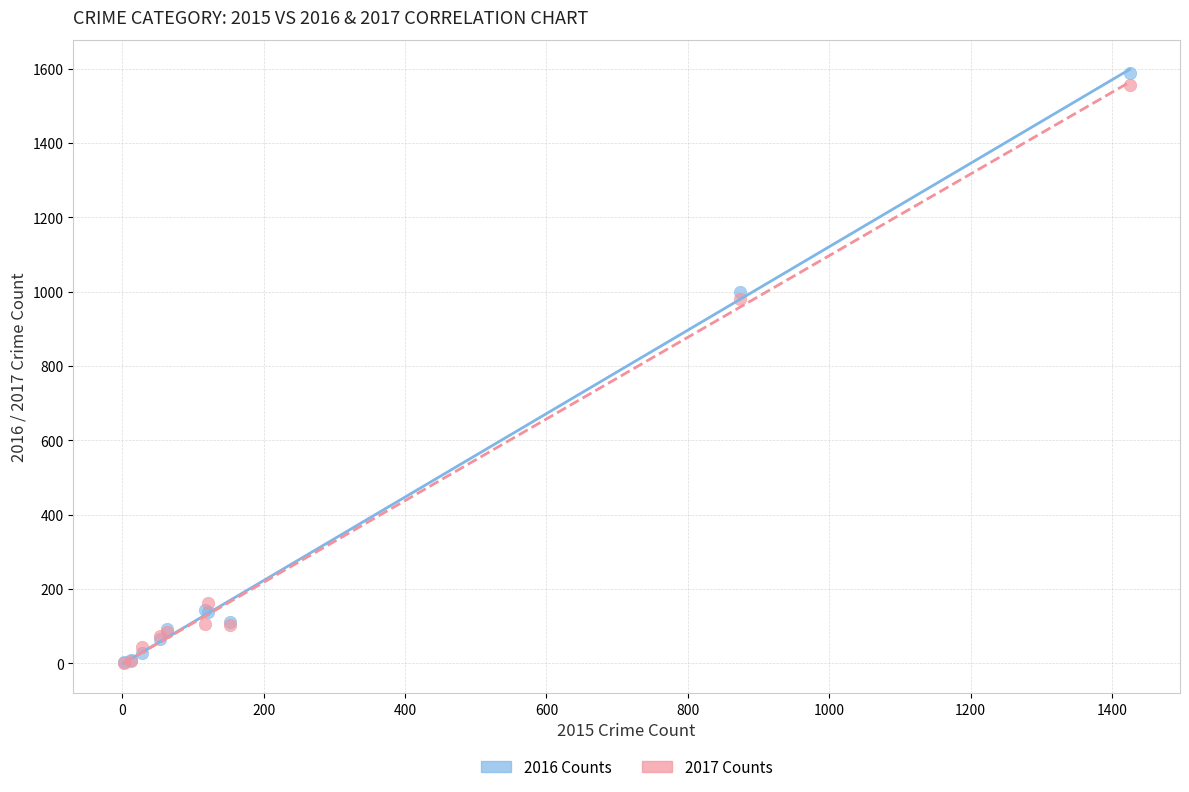

Across all series, what Y value is closest to 795?

979